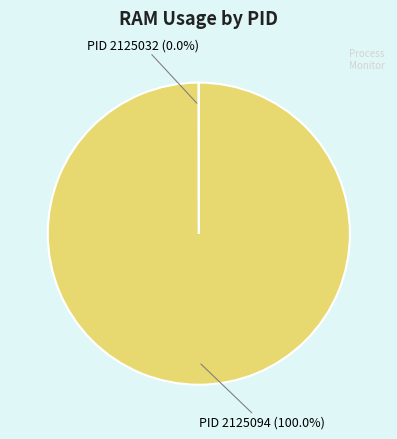

Does any single category account for the majority?

Yes